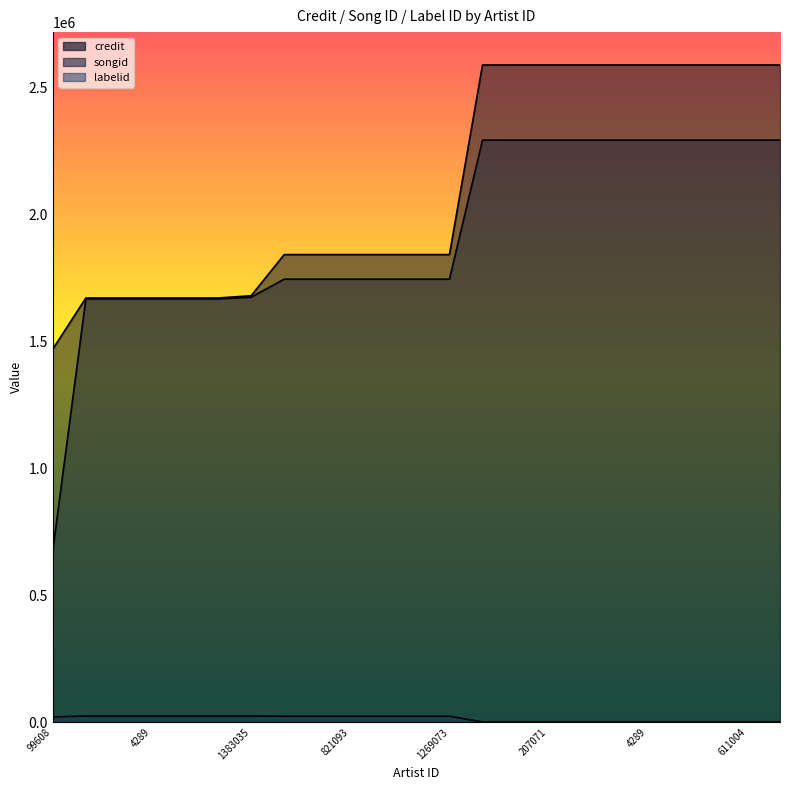

What is the lowest value of the labelid series?

1842